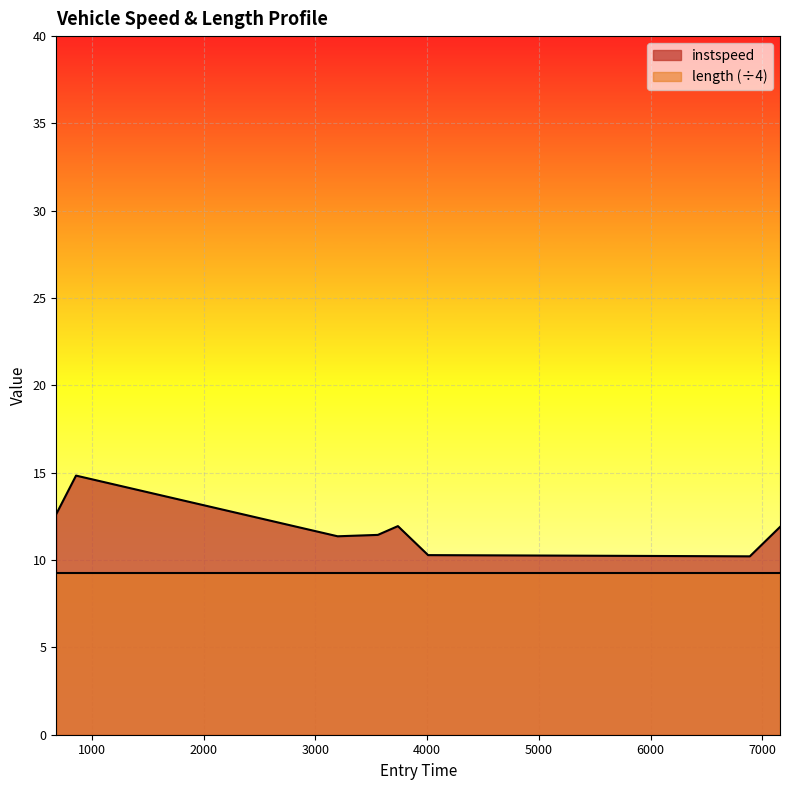

What is the sum of the values at 3738.6241496665607 and 3559.0054364183366?

23.4